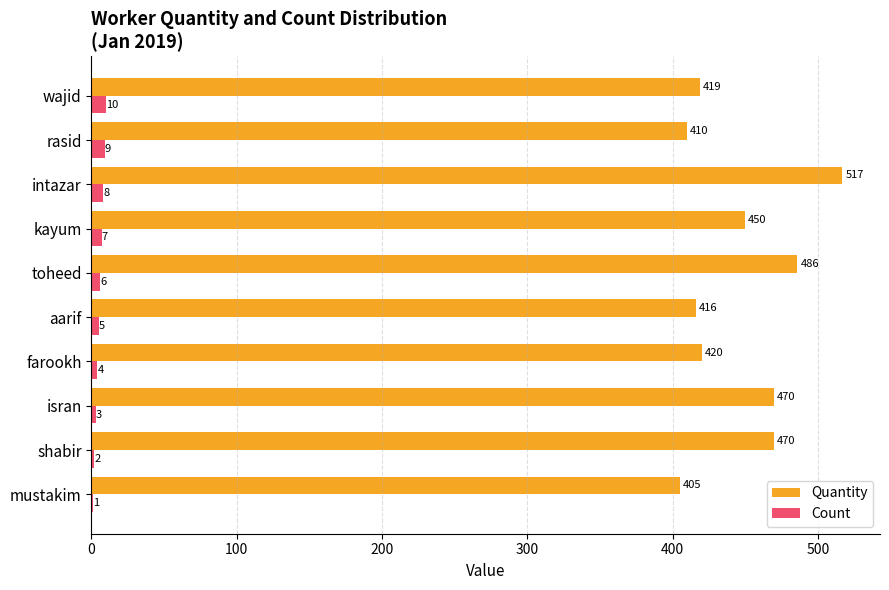

What is the average value of the Quantity series?

446